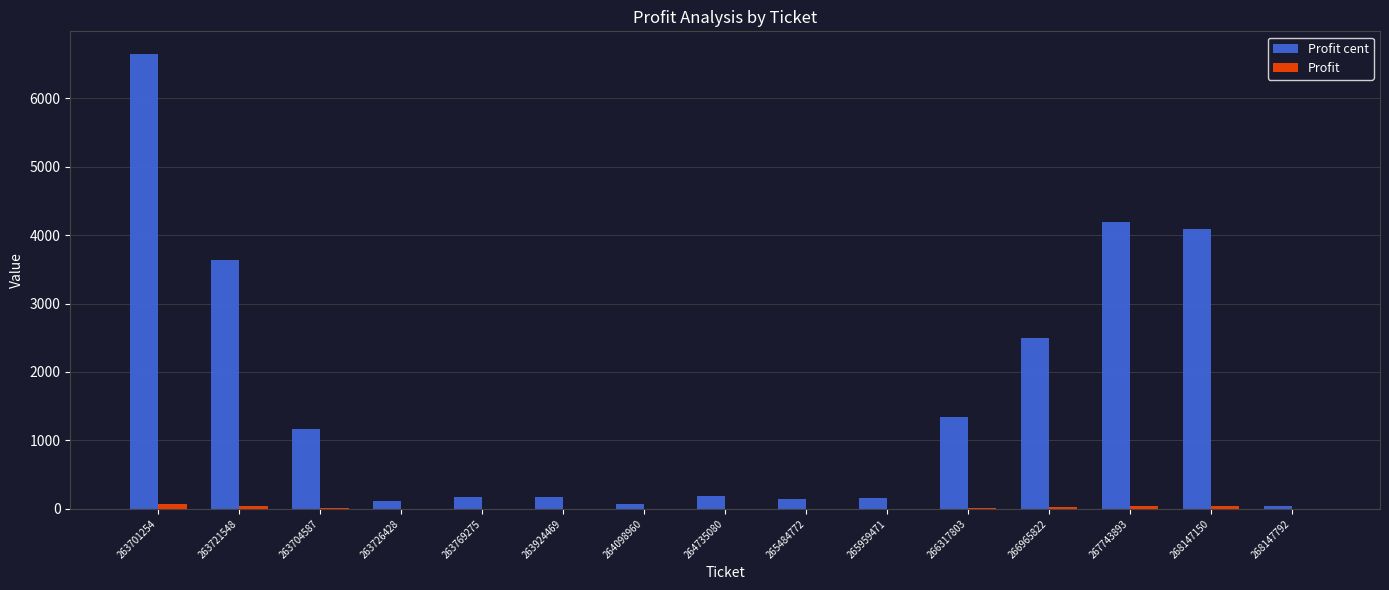

Which label corresponds to the largest value in the chart?

263701254